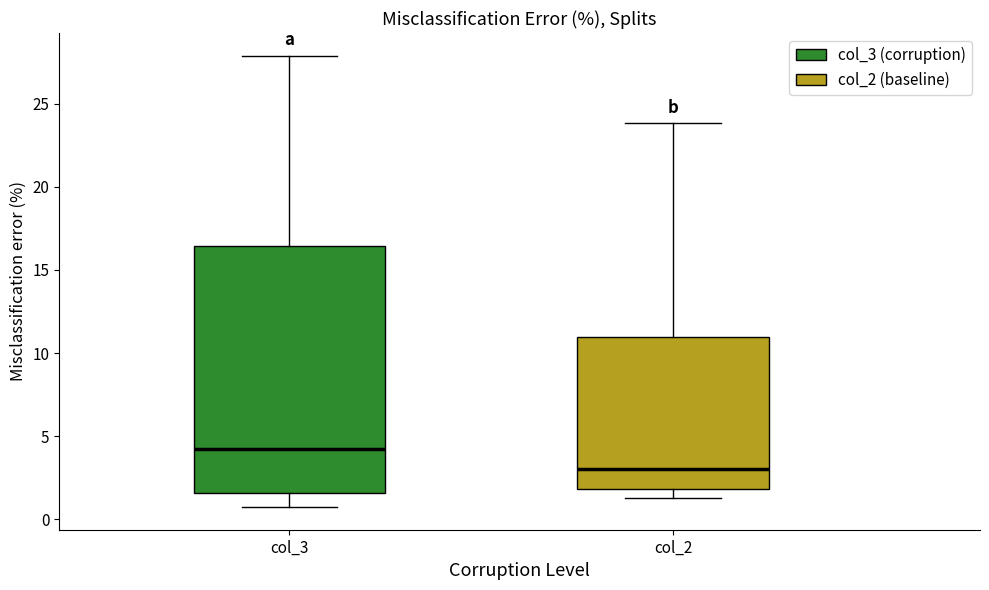

Where does the upper whisker of the box for col_3 end on the y-axis? The values are not printed on the chart, so give them approximately, as read against the axis.

28.0